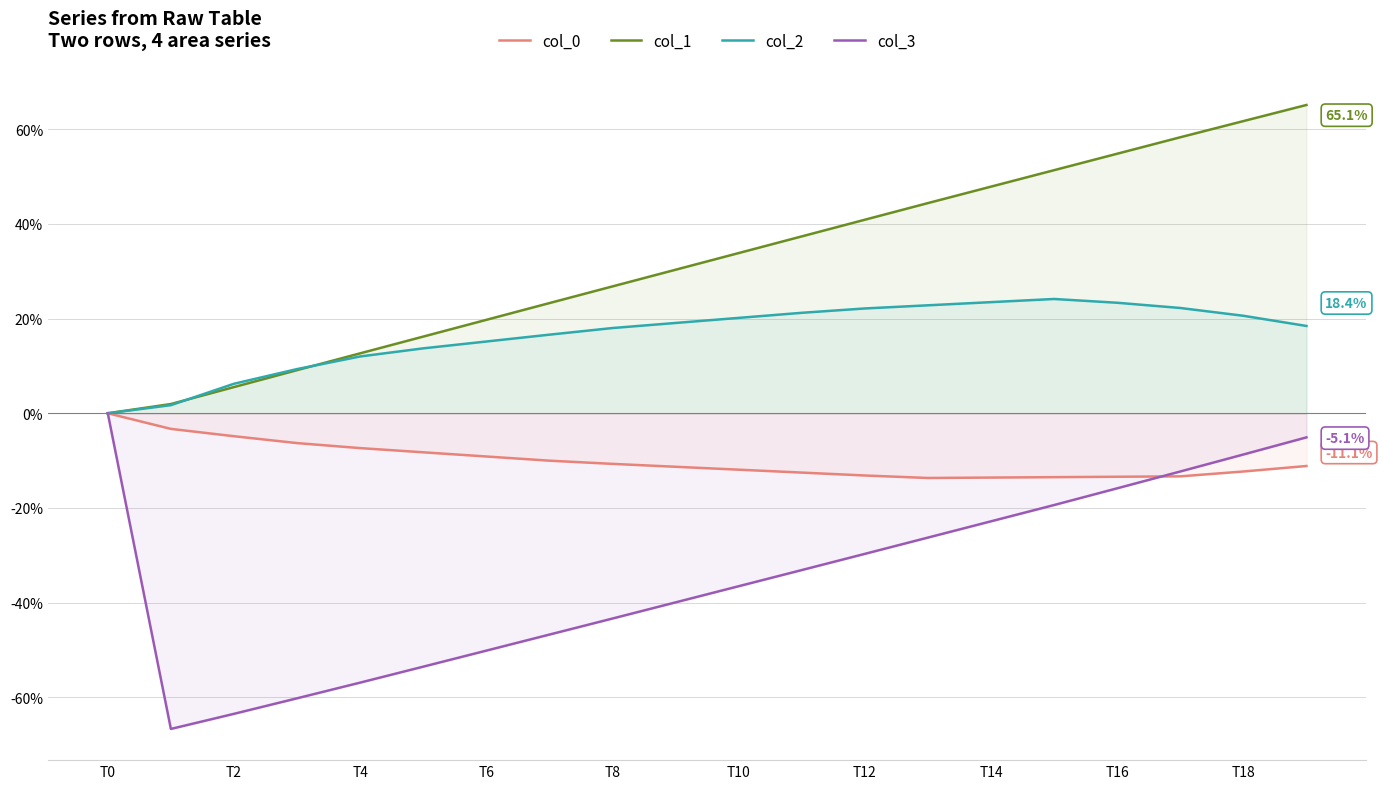

Is it true that col_0 equals -9.1 at T6?

True